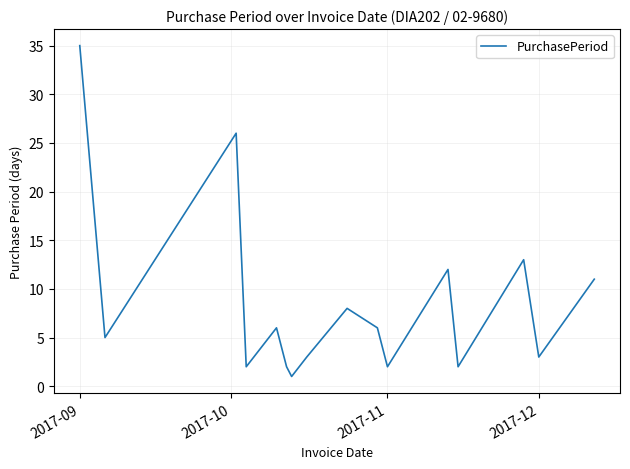

What is the difference between the maximum and minimum values?

34